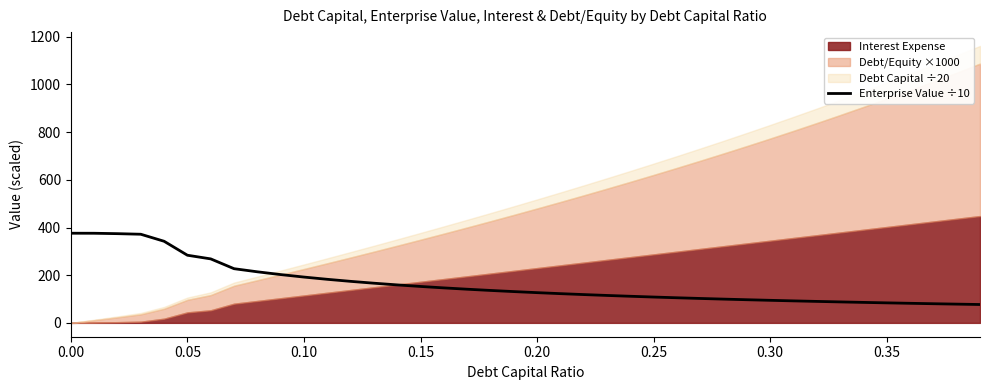

What is the highest value of the Enterprise Value ÷10 series?

376.0